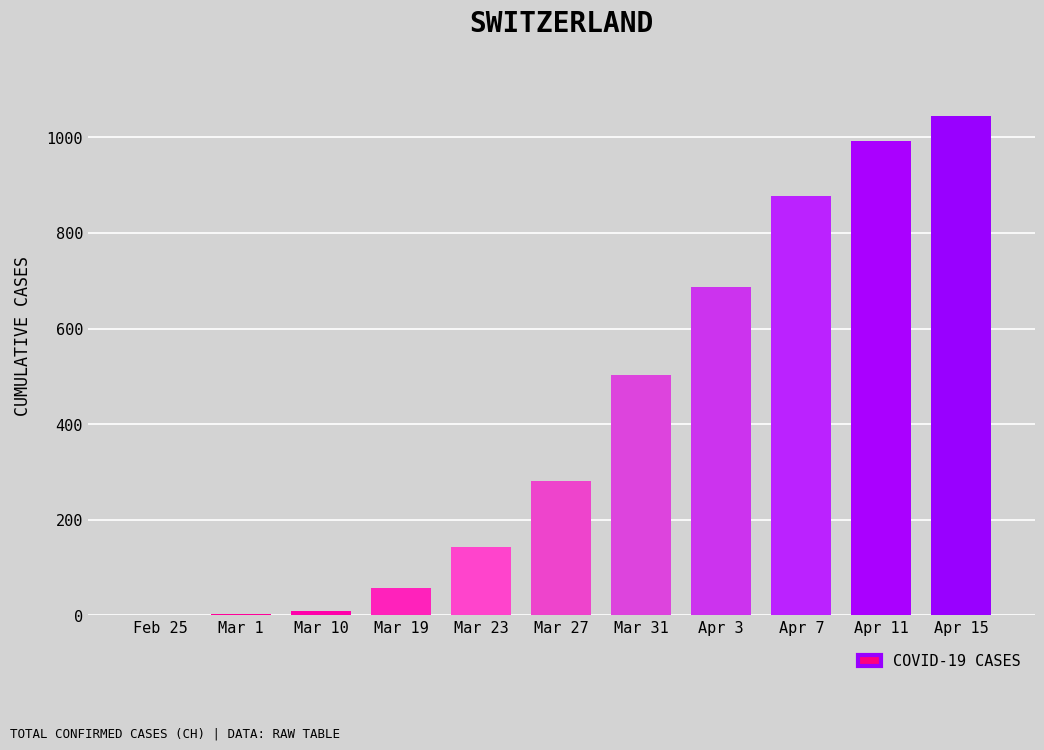

The value at Feb 25 is 512. True or false?

False